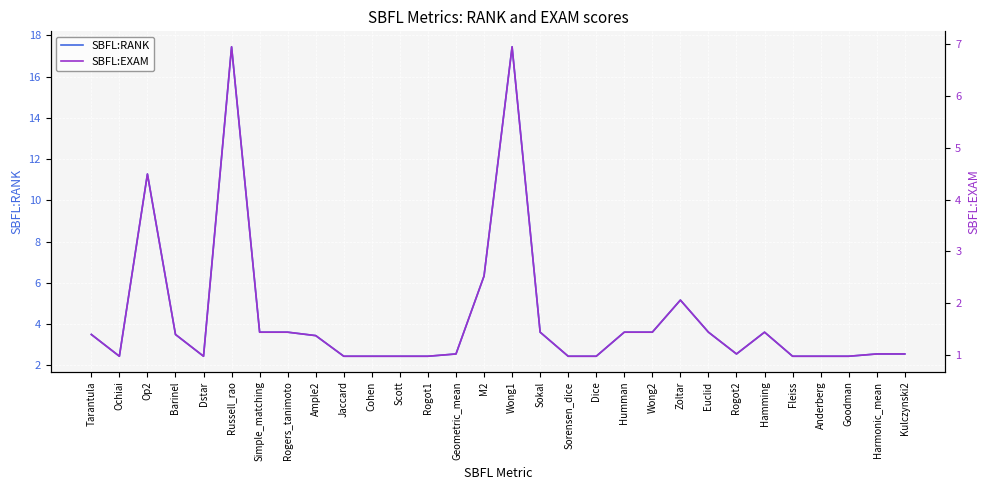

What is the difference between the second highest and minimum values in the SBFL:EXAM series?

6.0